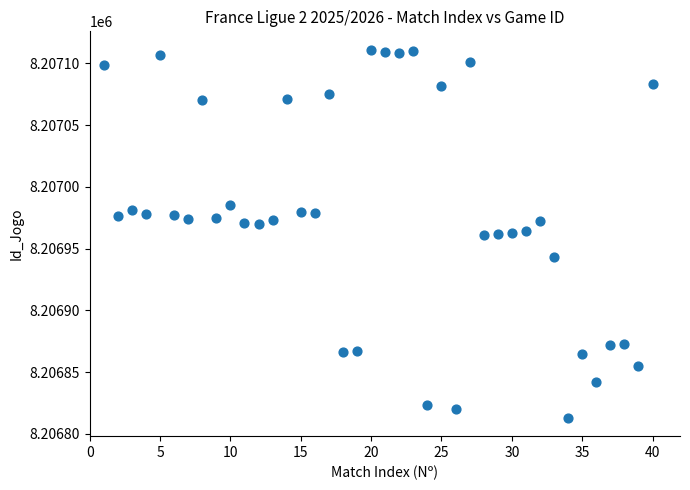

What is the range of Y values (max minus min)?

298